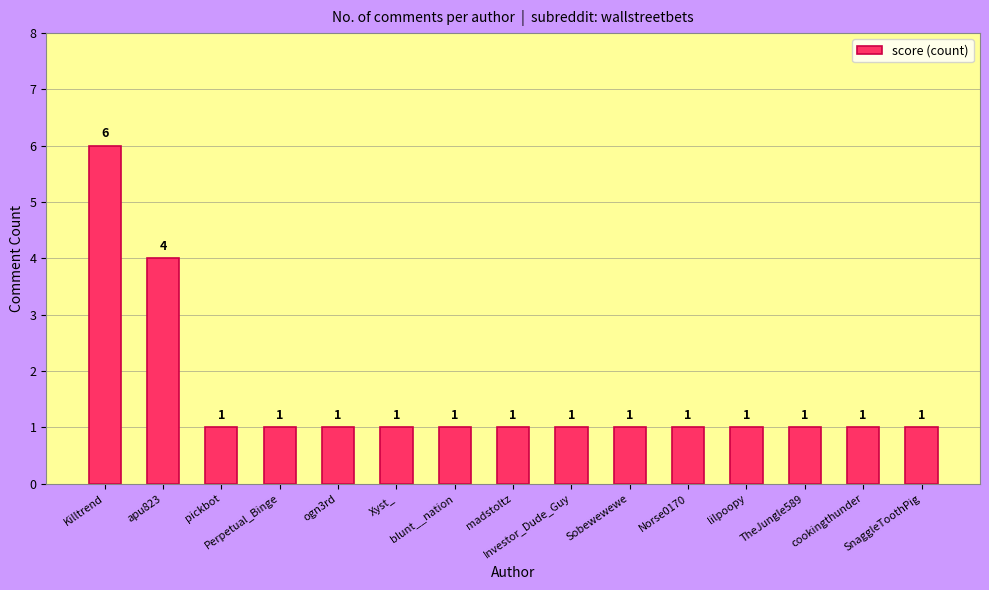

Count the values in the range 1 to 2.

13